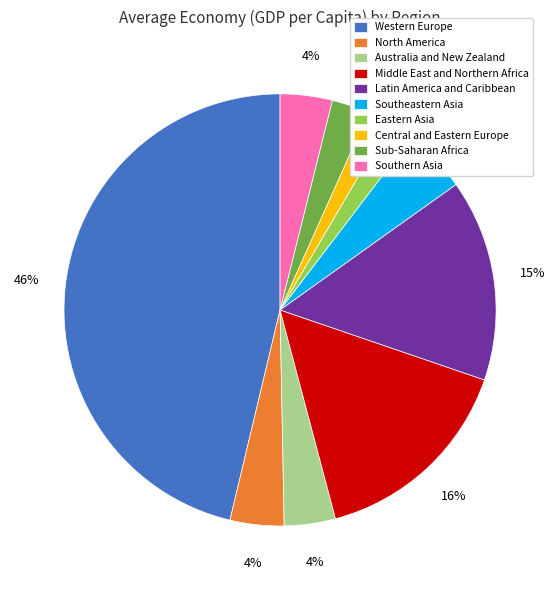

Which has a higher value, Southern Asia or Central and Eastern Europe?

Southern Asia